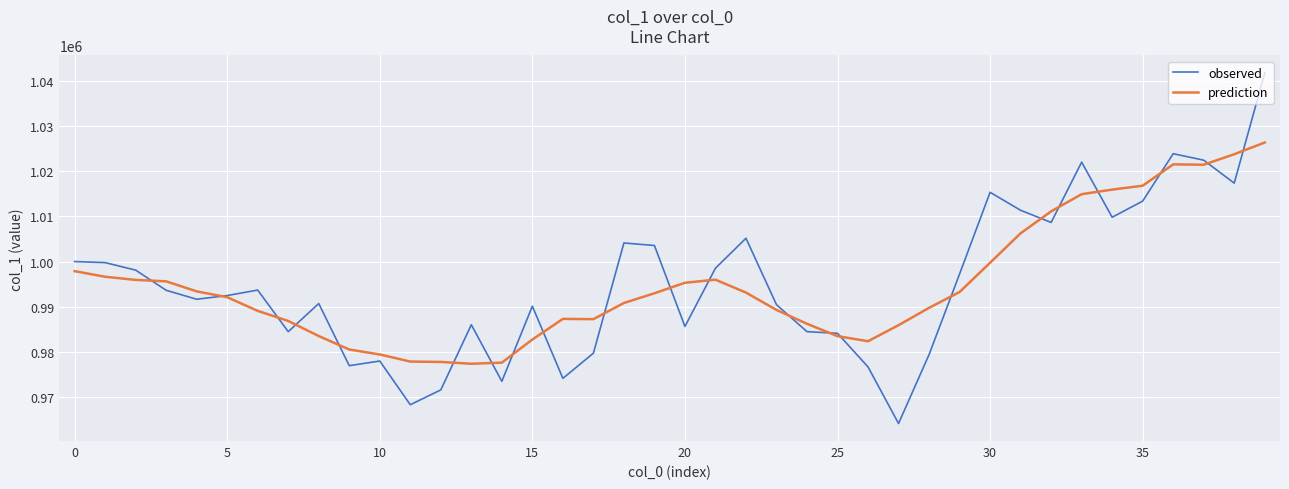

List the series in order of their peak value, highest first.

observed, prediction